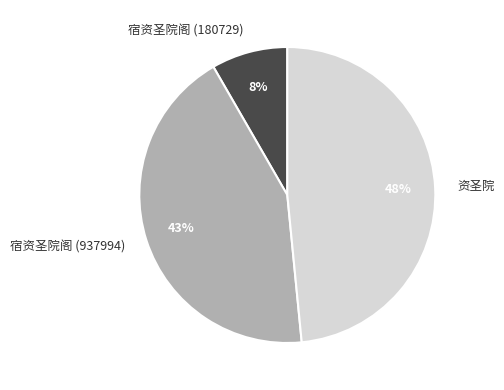

Between 宿资圣院阁 (180729) and 资圣院, which is larger?

资圣院